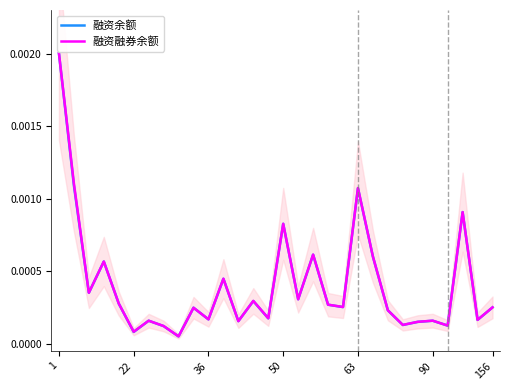

Is it true that 融资余额 equals 0.0 at 7?

True